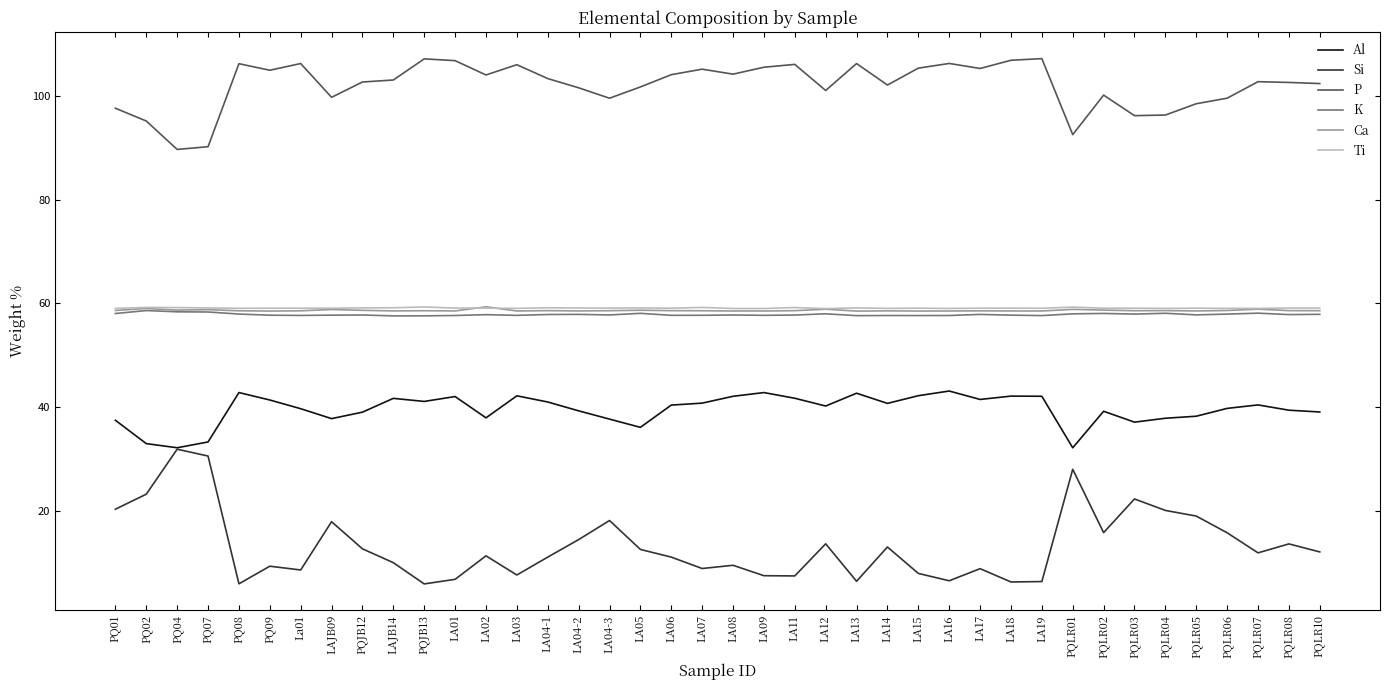

What is the highest value of the Ti series?

59.3